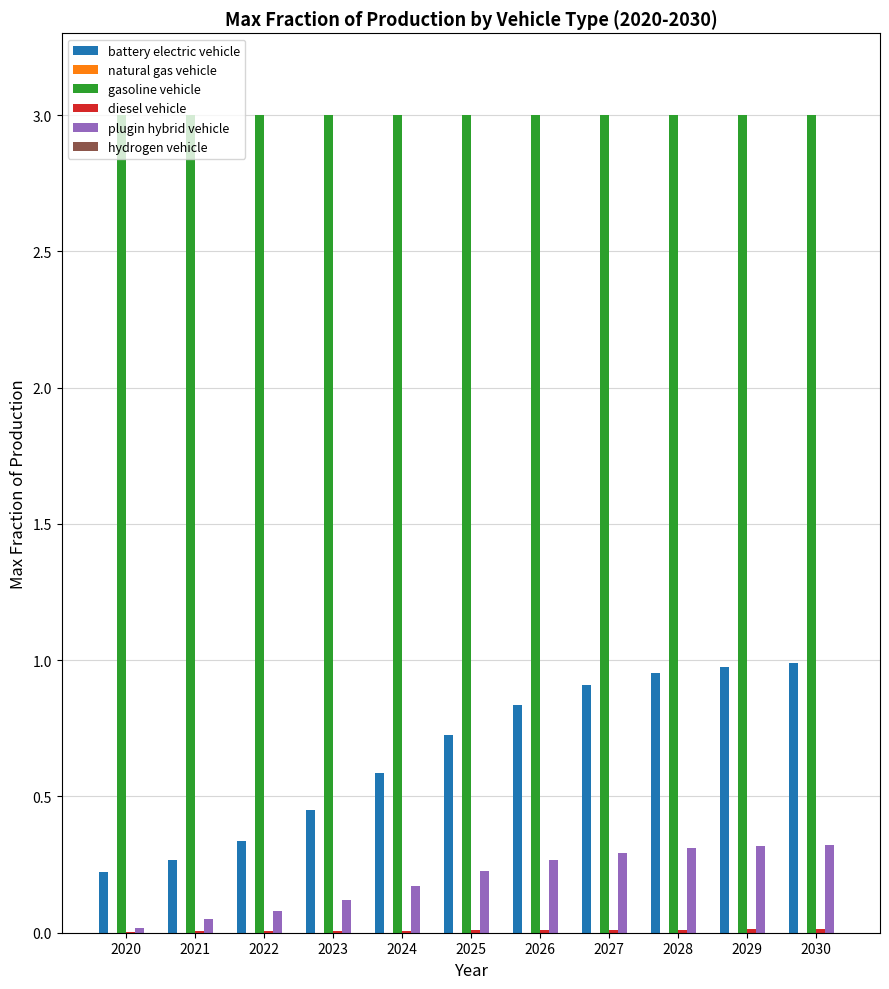

What is the sum of all gasoline vehicle values?

33.0